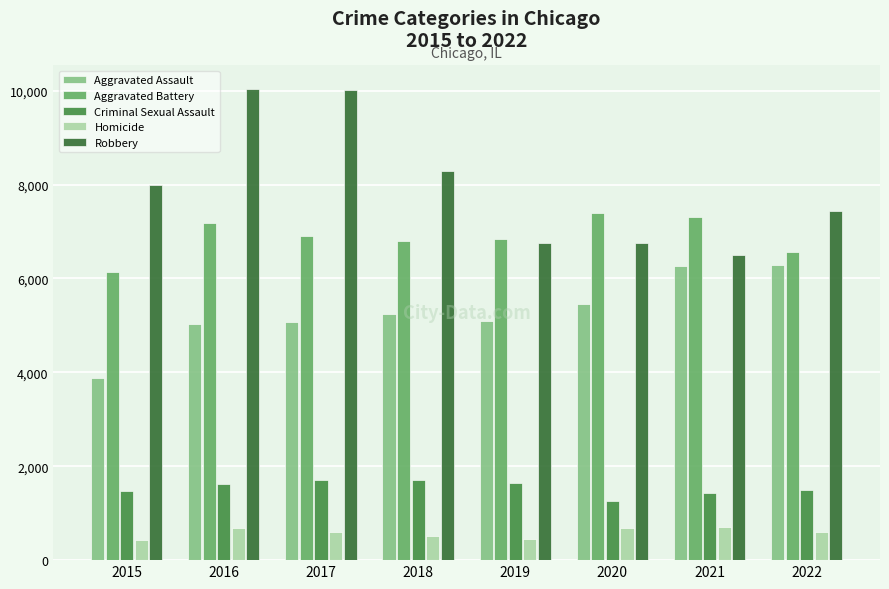

How many bars are there in each group?

5